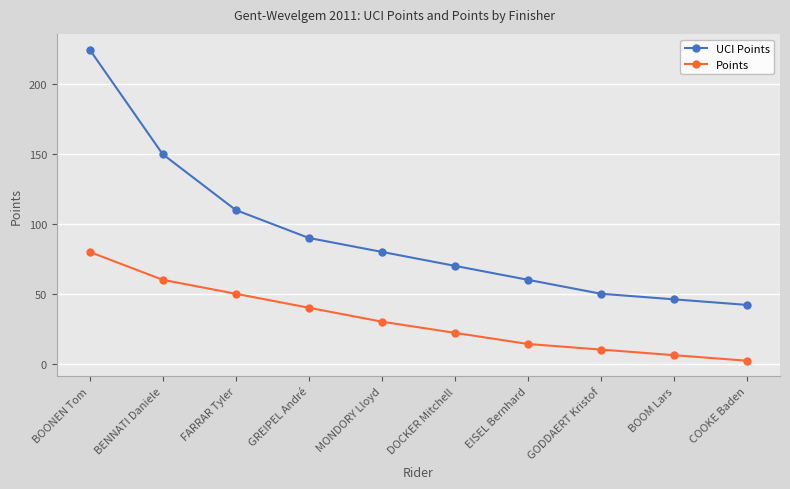

What is the difference between the highest and lowest values at EISEL Bernhard?

46